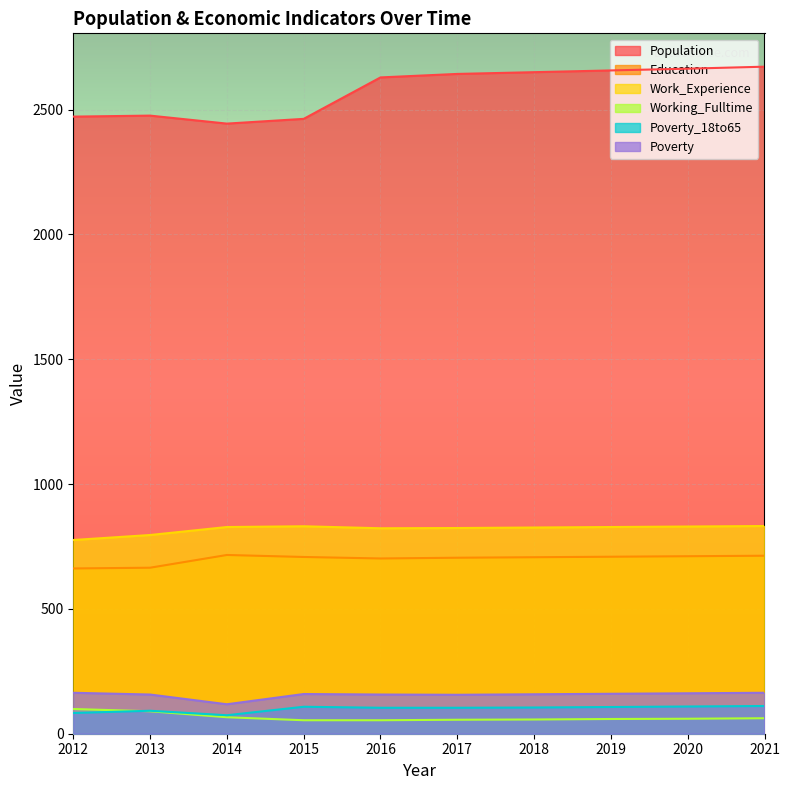

Which series has the largest total across all categories?

Population